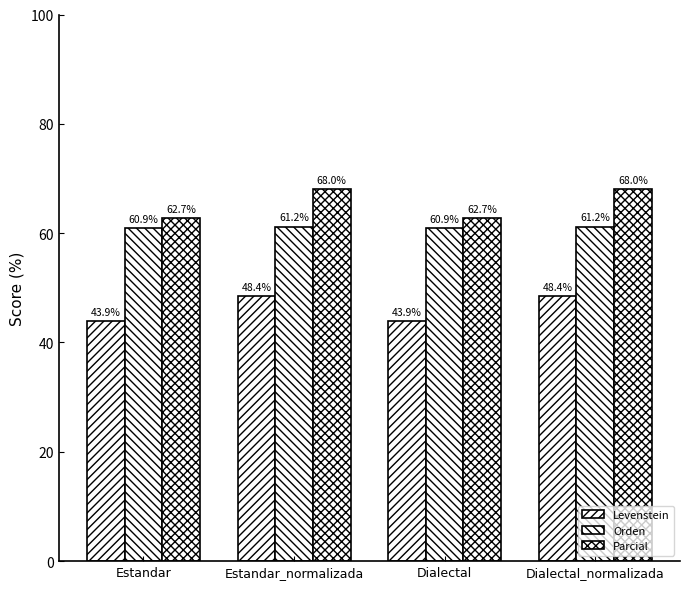

How many values in the Orden series are below 61?

2